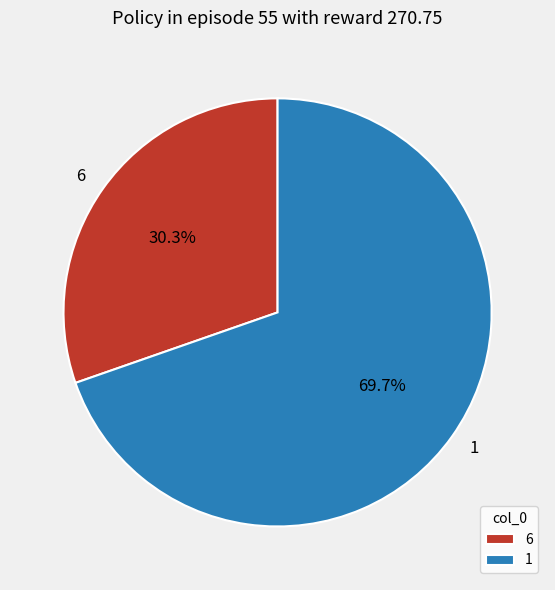

To the nearest percent, what is the difference between the largest and smallest slice percentages?

39%